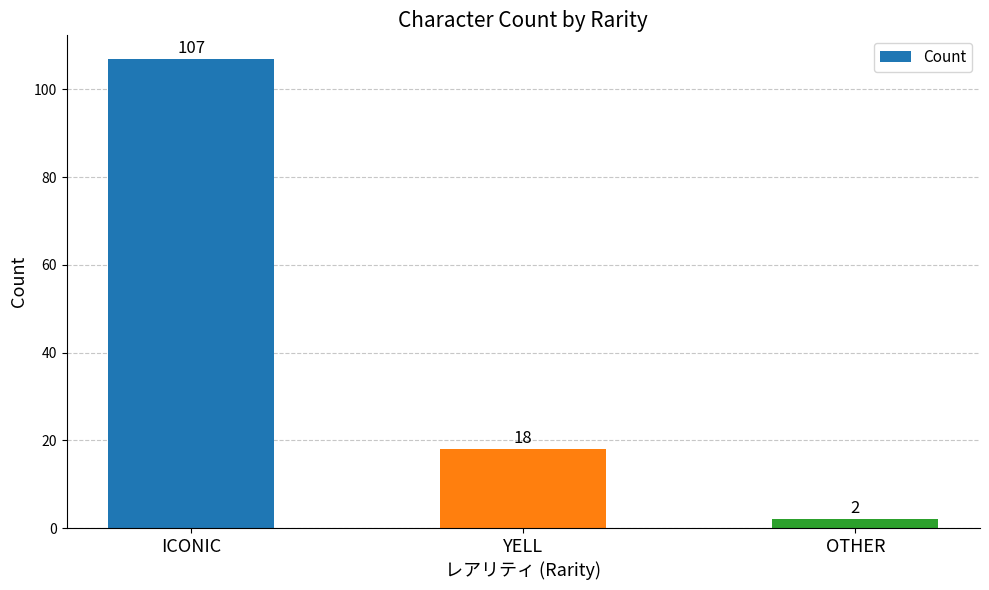

Which label corresponds to the largest value in the chart?

ICONIC